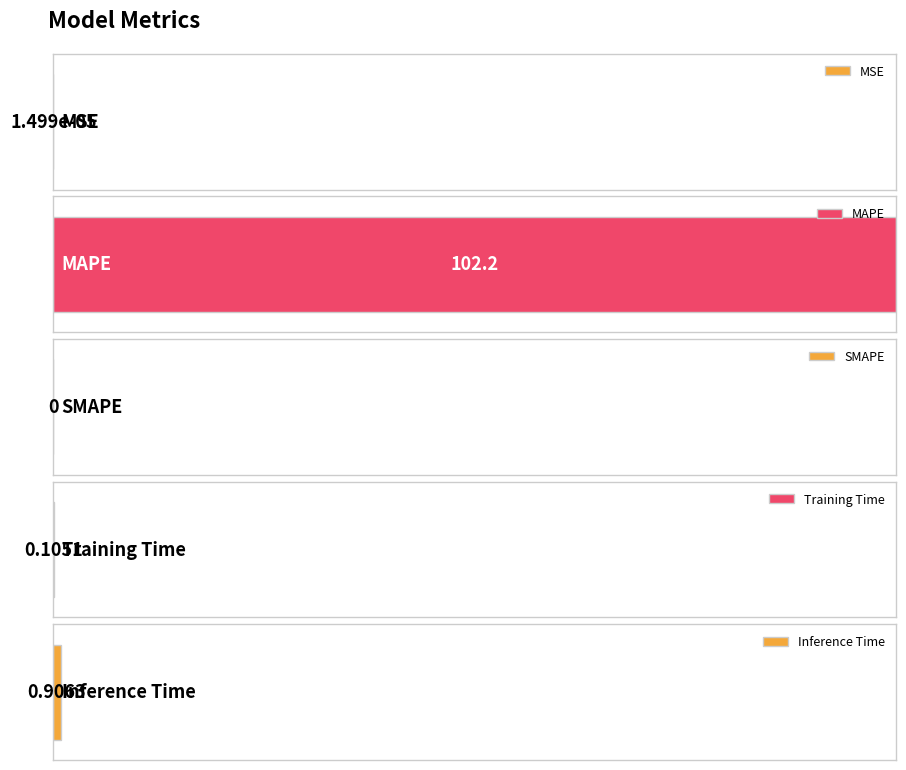

Reading left to right, extract all data points from this chart.

0.0	102.2	0.0	0.1	0.9